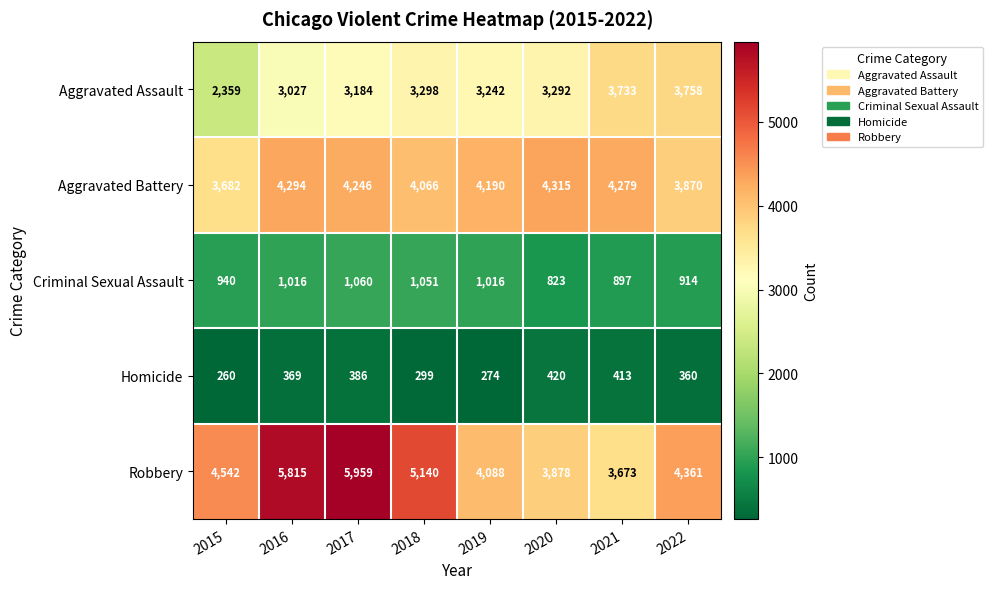

Rank the series by their maximum value, from highest to lowest.

Robbery, Aggravated Battery, Aggravated Assault, Criminal Sexual Assault, Homicide